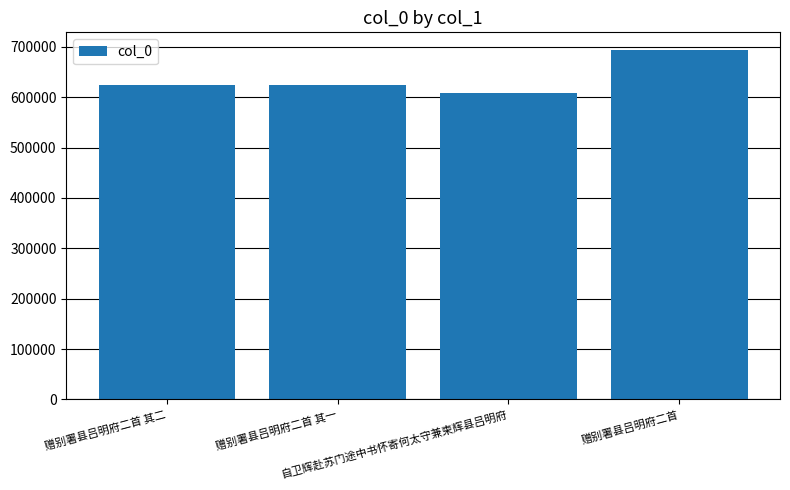

Which category has the highest value across all series?

赠别署县吕明府二首